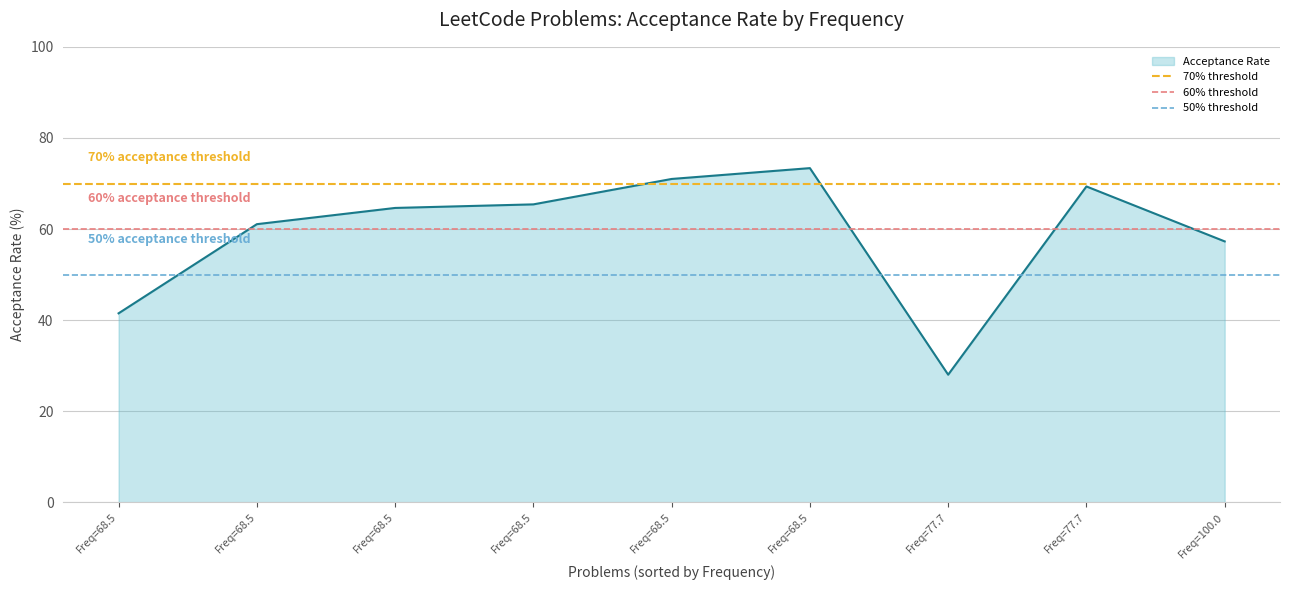

Is the value of 70% threshold at Freq=68.5 greater than the value of 60% threshold at Freq=68.5?

Yes